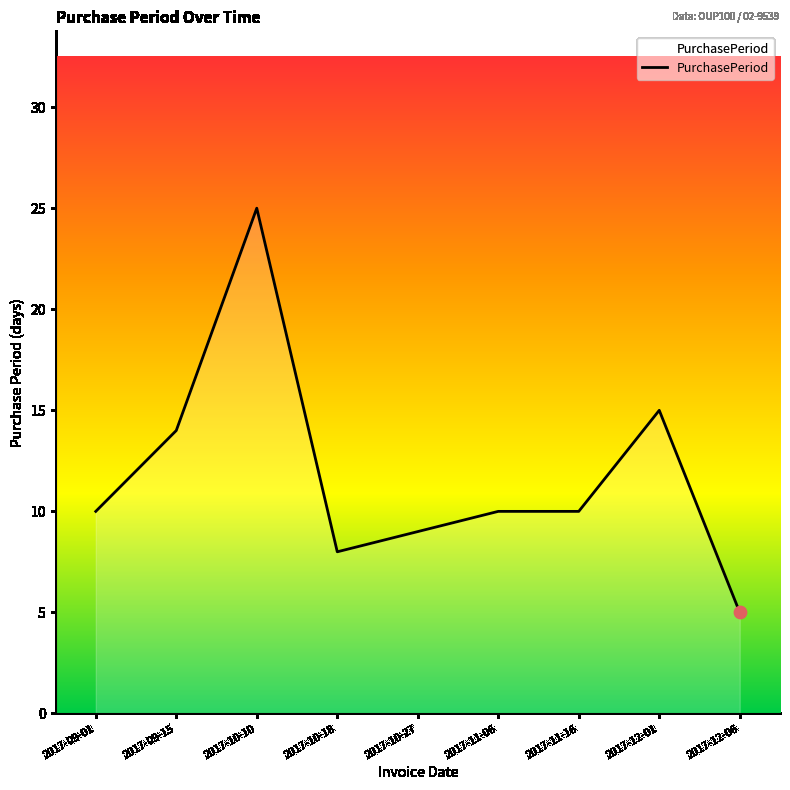

What is the change in value from 2017-10-10 to 2017-12-06?

-20